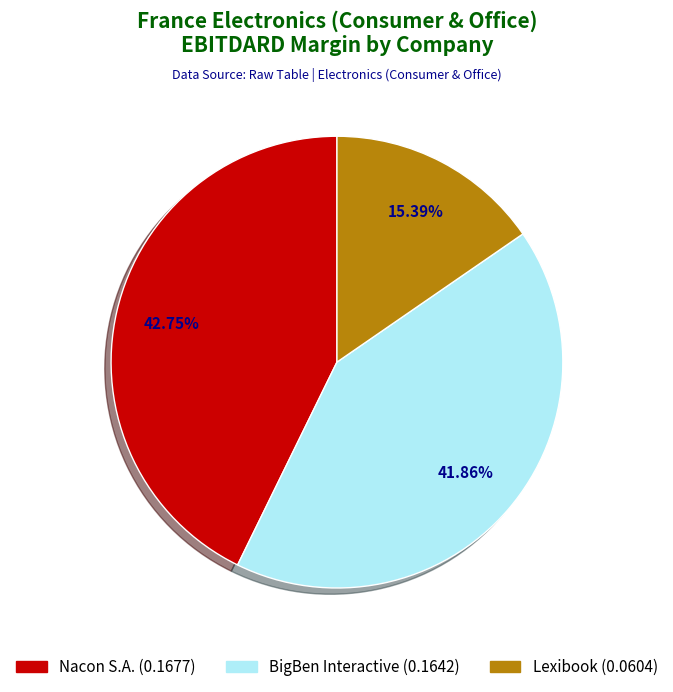

Is there any slice that represents more than half of the pie?

No